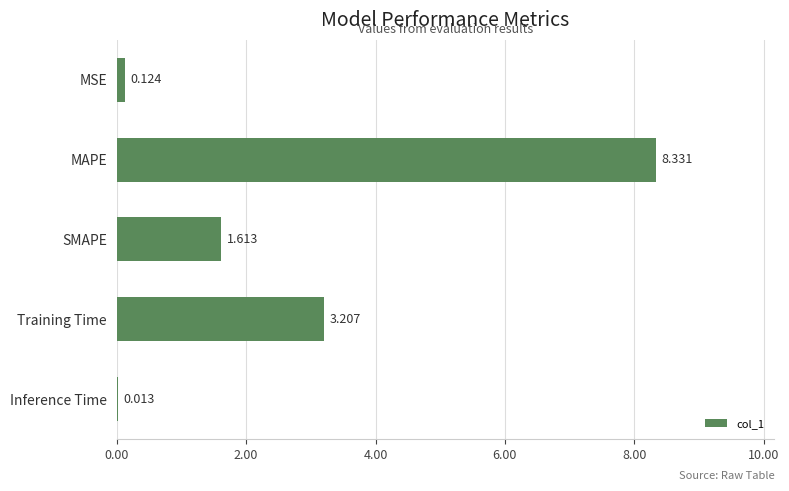

At which label is the value closest to 4?

Training Time